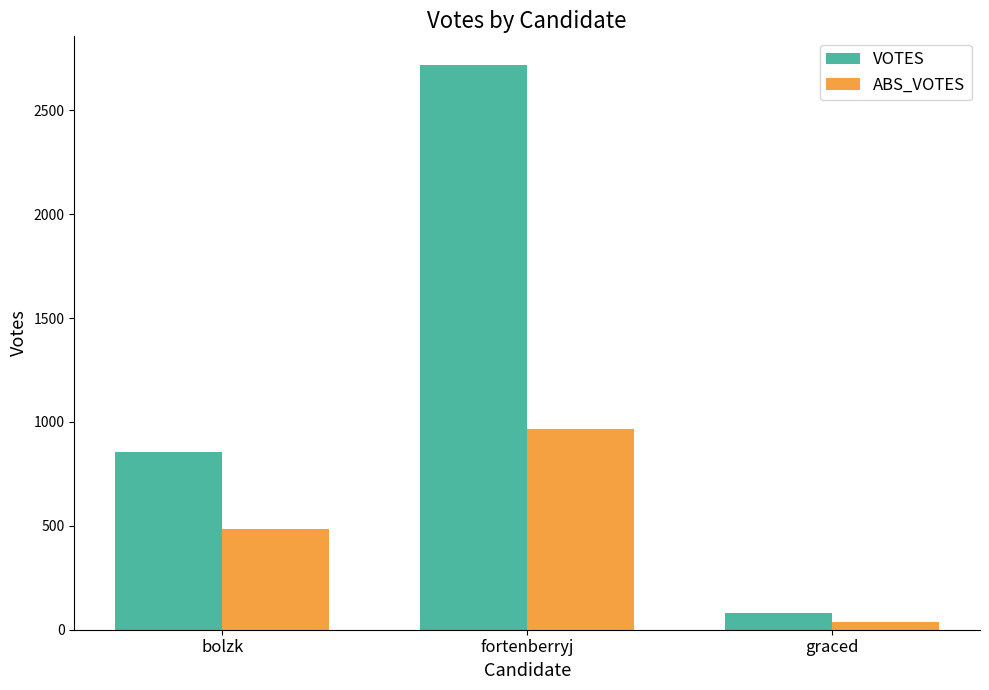

What is the spread (max minus min) of values at graced?

44